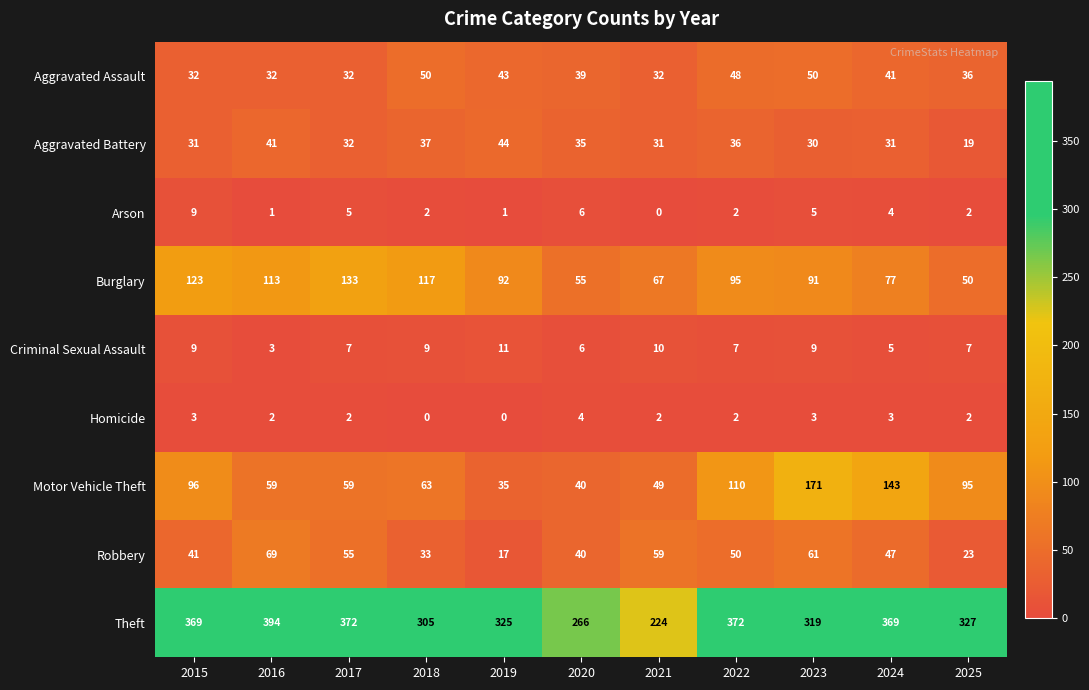

What is the maximum value shown in the chart?

394